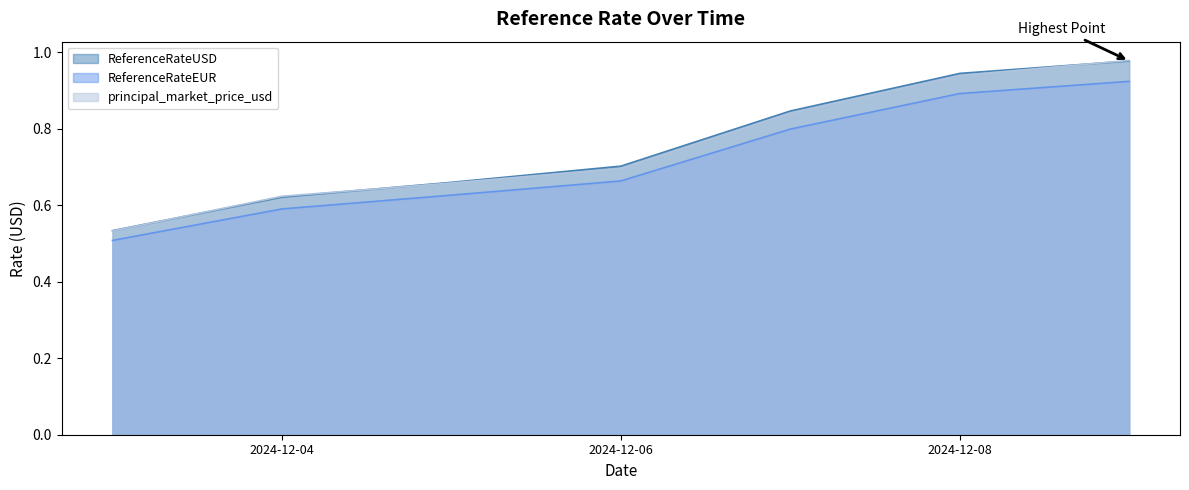

The ReferenceRateUSD series shows 1.1 at 2024-12-04. True or false?

False